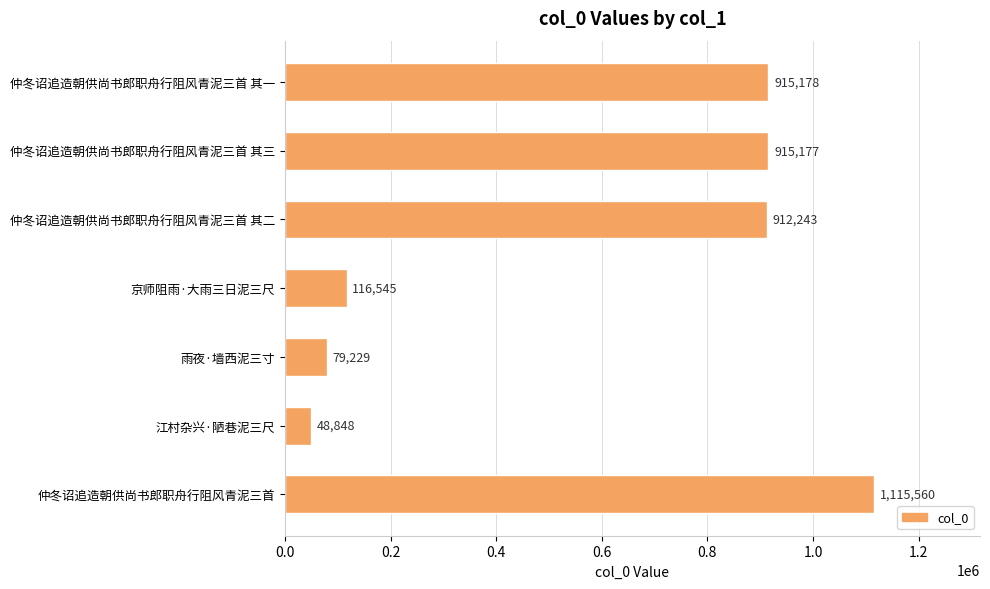

Rank the categories by value from lowest to highest.

江村杂兴·陋巷泥三尺, 雨夜·墙西泥三寸, 京师阻雨·大雨三日泥三尺, 仲冬诏追造朝供尚书郎职舟行阻风青泥三首 其二, 仲冬诏追造朝供尚书郎职舟行阻风青泥三首 其三, 仲冬诏追造朝供尚书郎职舟行阻风青泥三首 其一, 仲冬诏追造朝供尚书郎职舟行阻风青泥三首